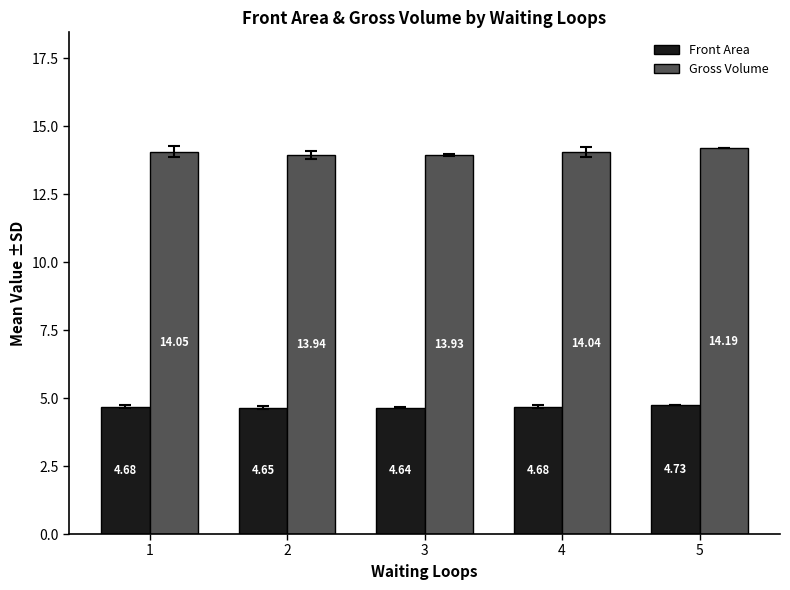

Which series has the largest range (max minus min)?

Gross Volume